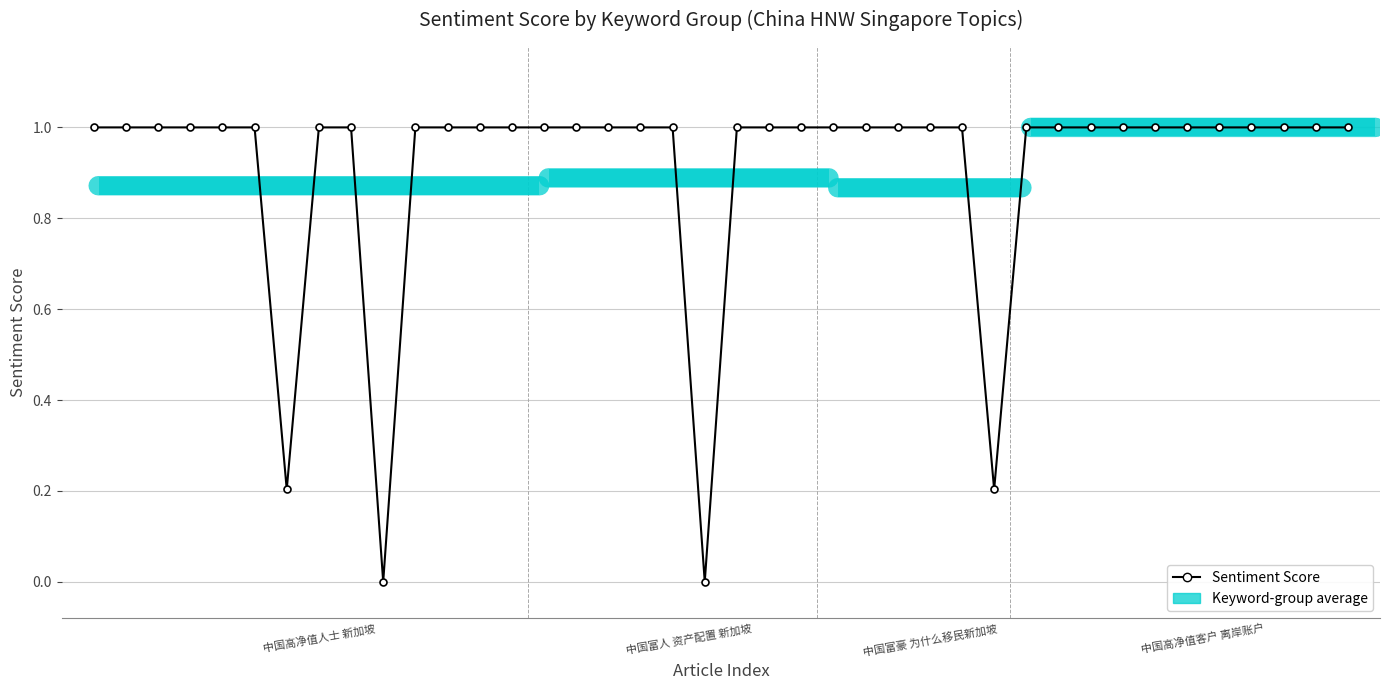

The value at 中国富豪 为什么移民新加坡 is 0.4. True or false?

False